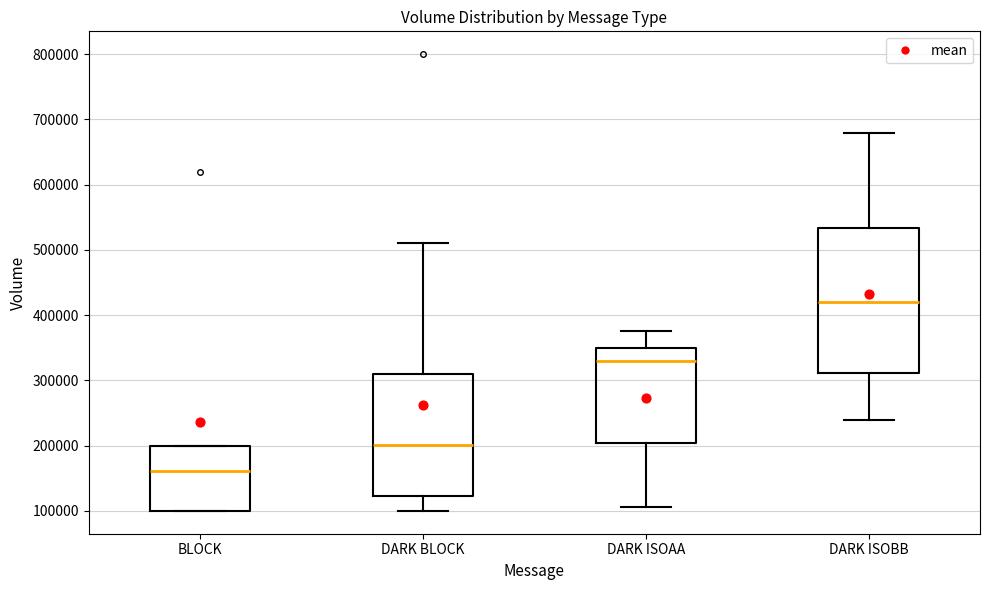

Where does the lower whisker of the box for DARK BLOCK end on the y-axis? The values are not printed on the chart, so give them approximately, as read against the axis.

100000